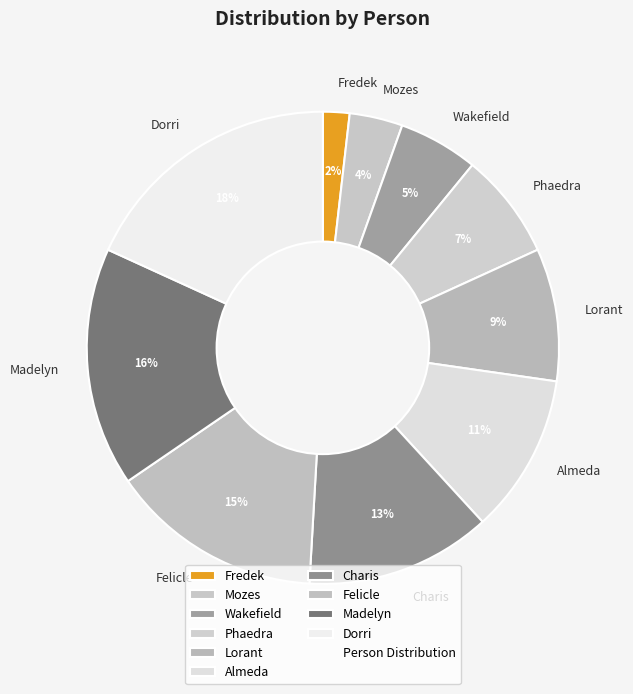

True or false: Dorri accounts for 18% of the total.

True